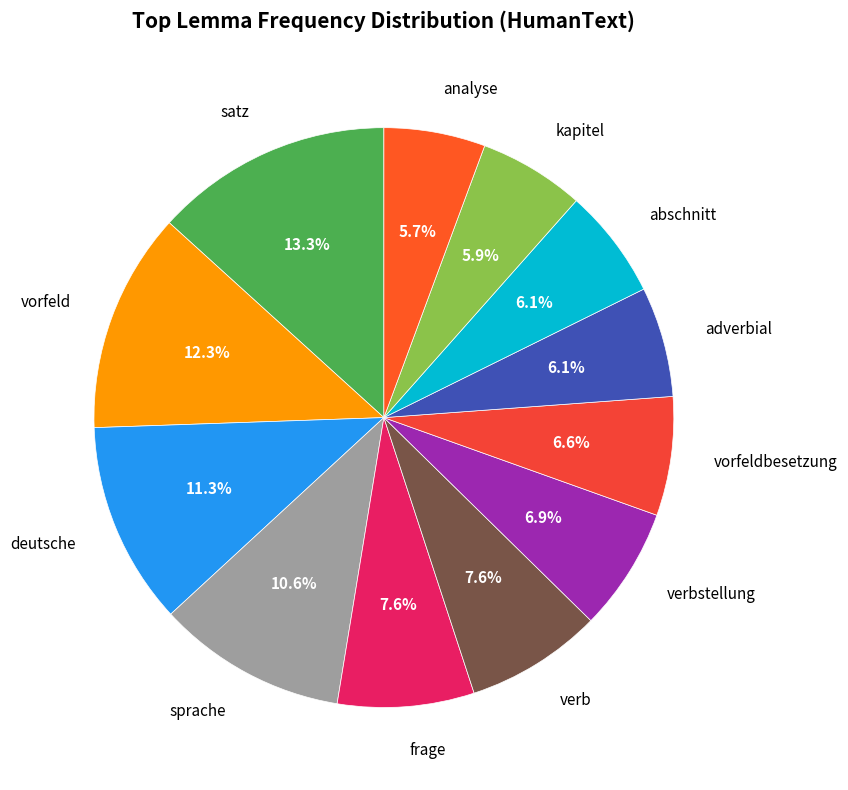

Which category has the biggest portion of the pie?

satz